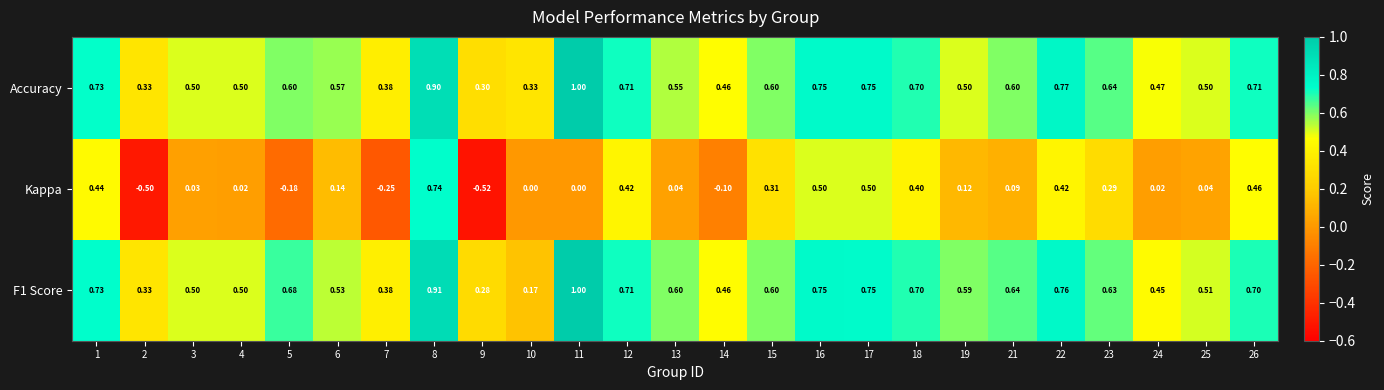

What is the total value across all series at 21?

1.3